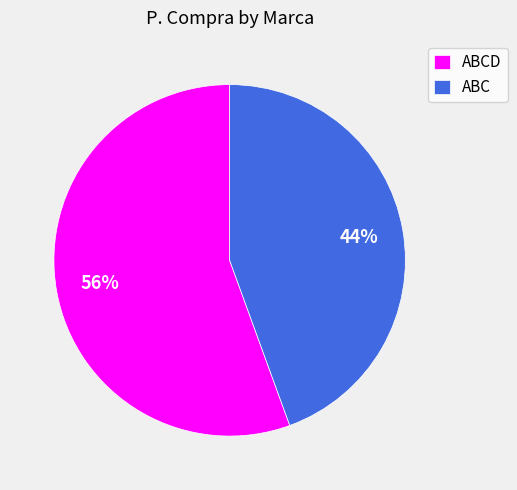

Between ABCD and ABC, which is larger?

ABCD